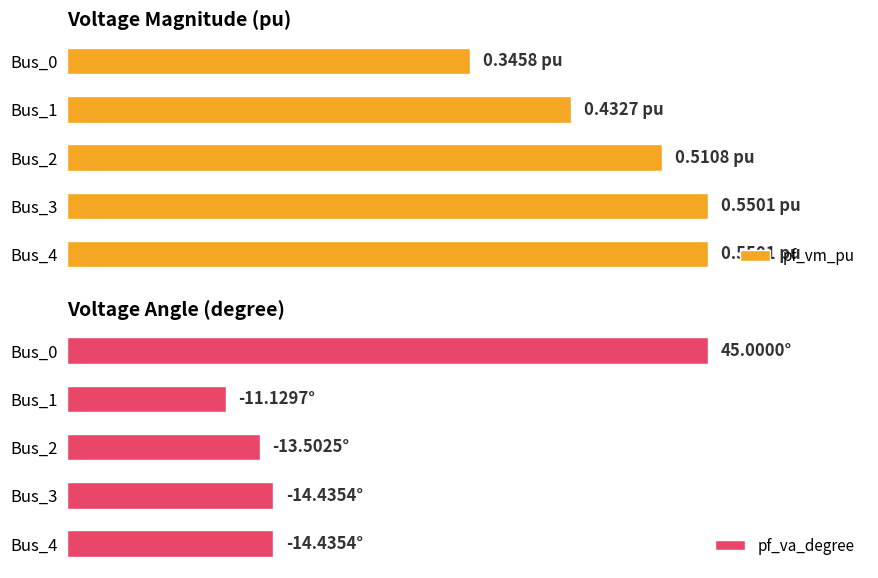

At how many categories does at least one series exceed 15?

1